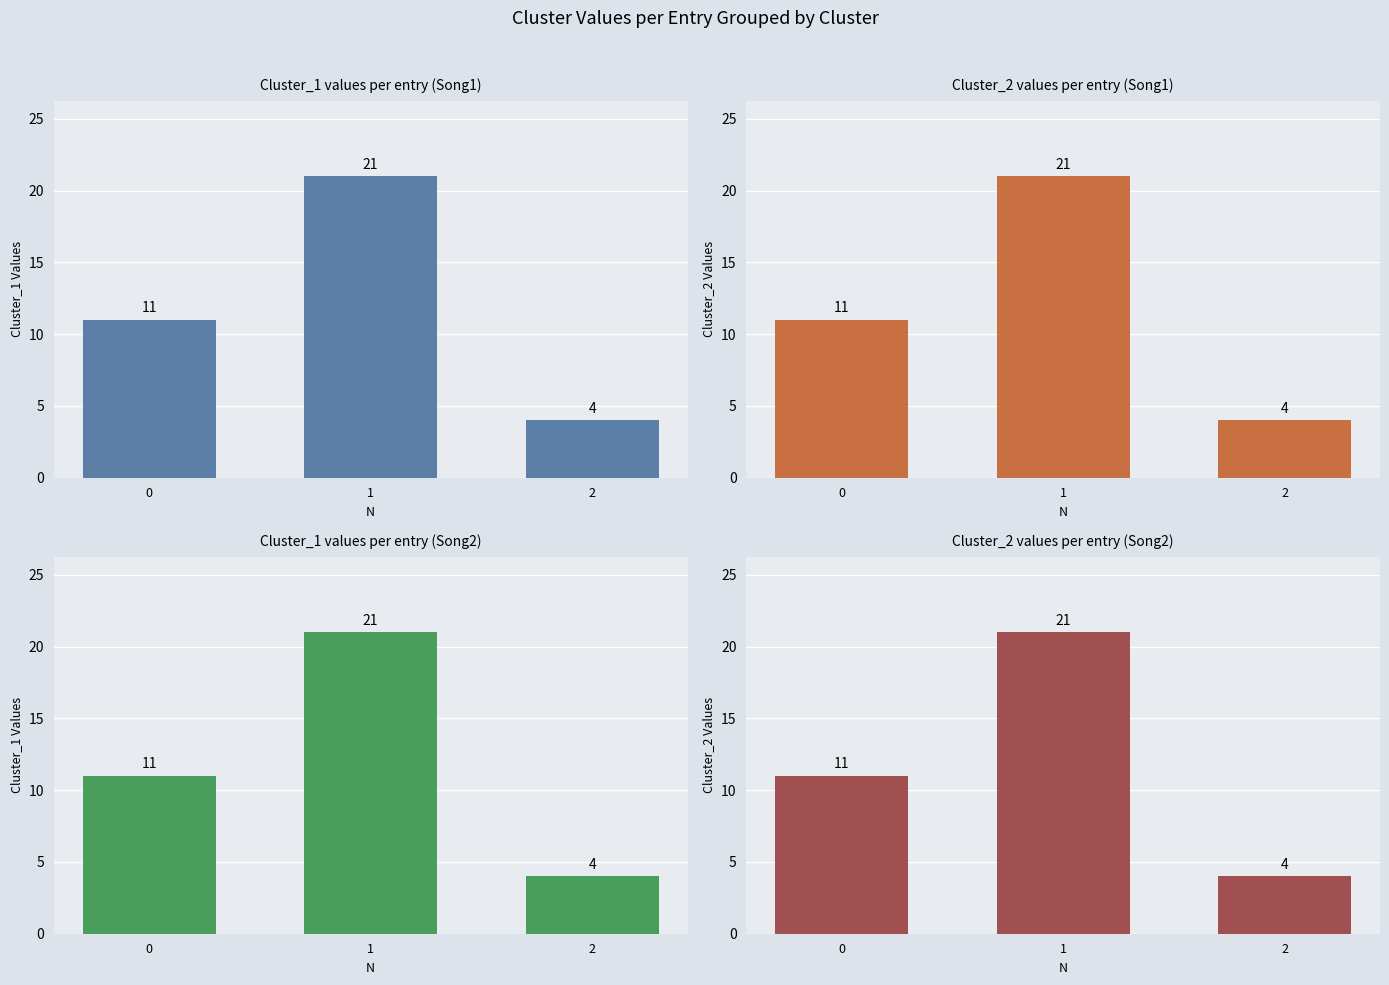

How many Cluster_1 values per entry (Song1) values are between 4 and 21?

3